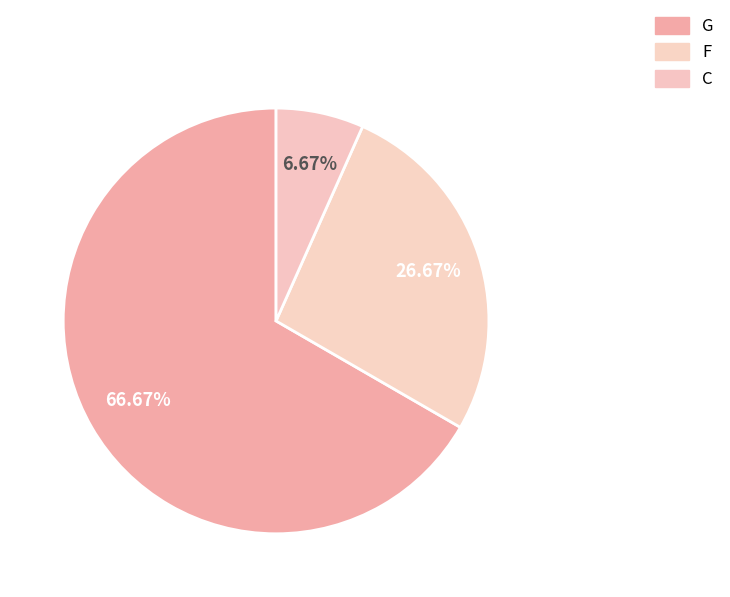

How many segments does this pie chart have?

3